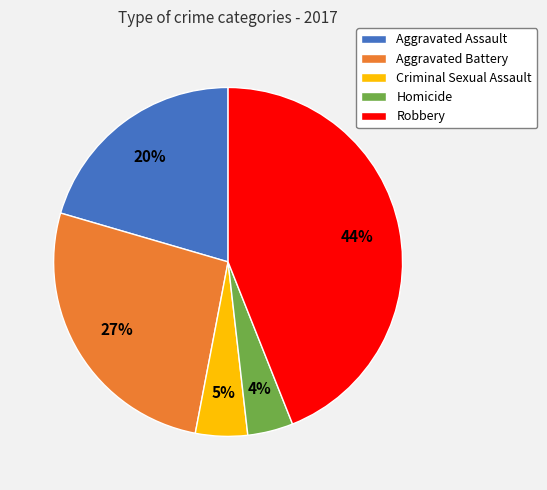

Is it true that Aggravated Assault is 20% of the pie?

True